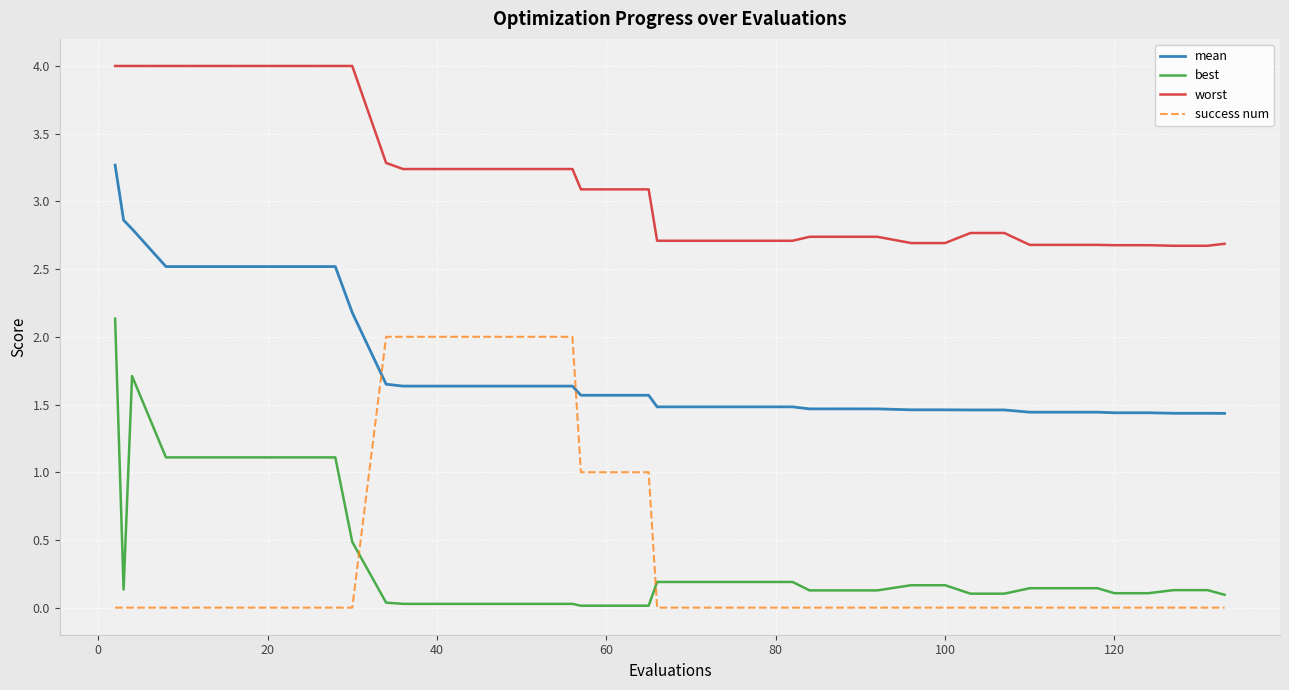

After their last crossing, which series has the higher values: best or success num?

best